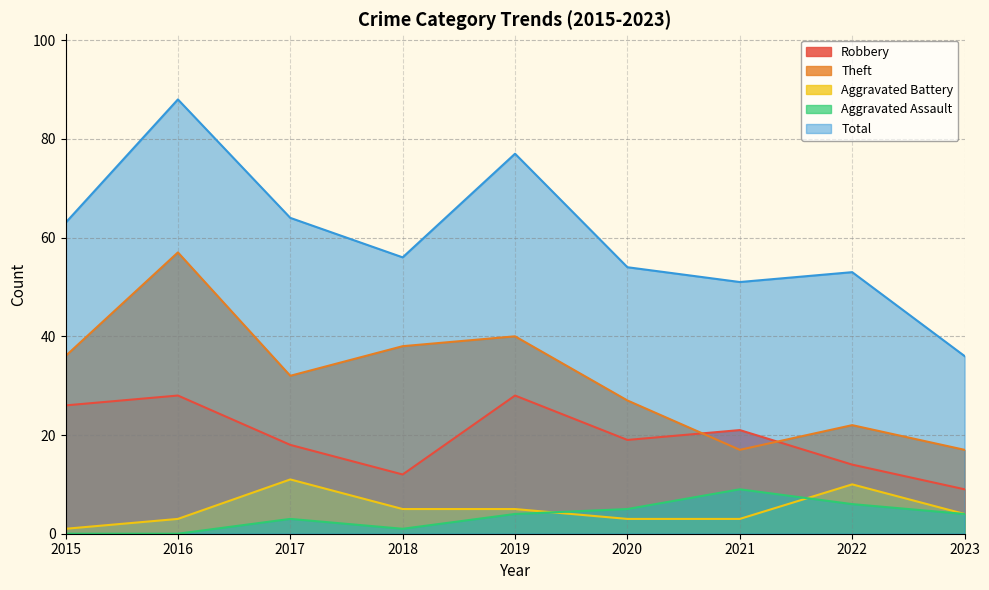

Does the chart display data point markers on the line(s)?

No